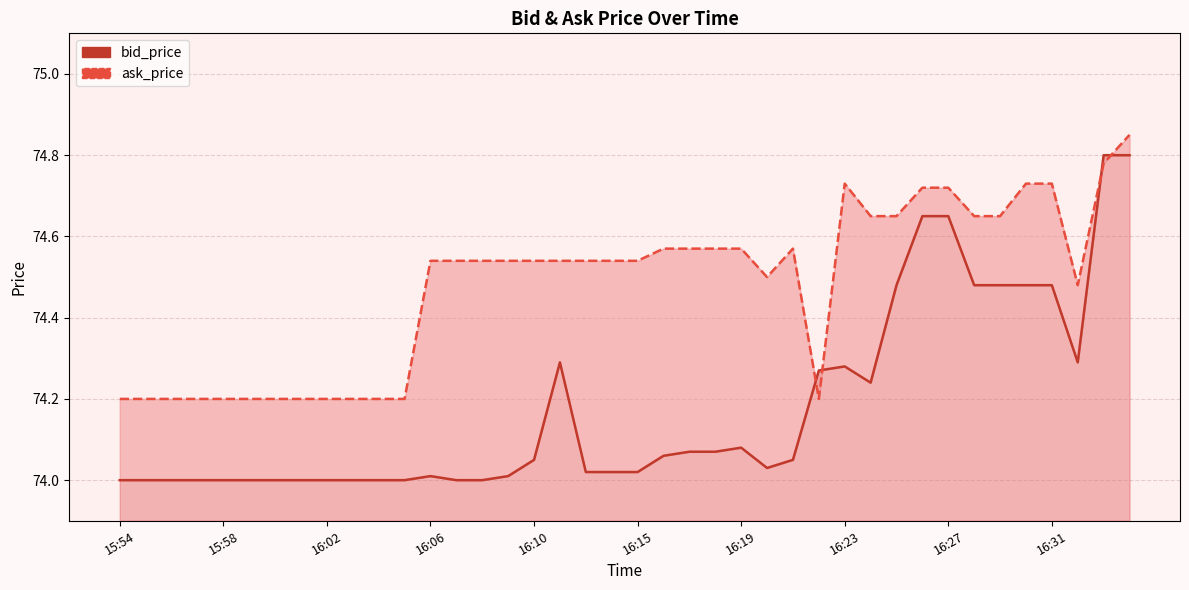

Where is the first local minimum for bid_price_line?

25